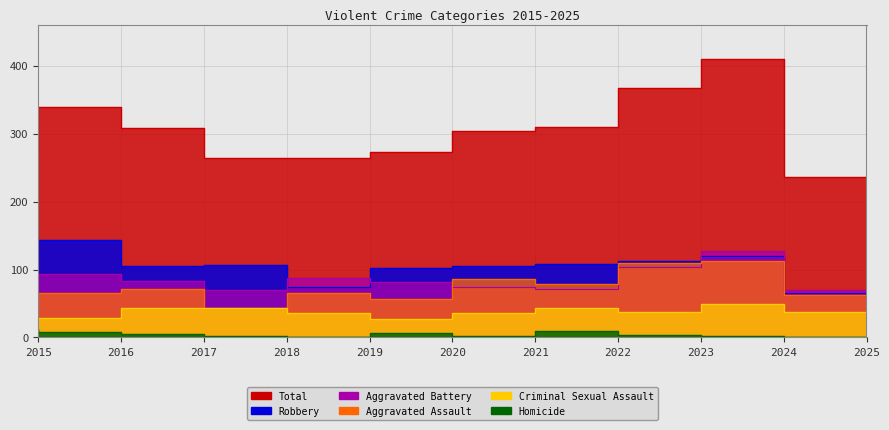

What is the maximum value shown in the chart?

410